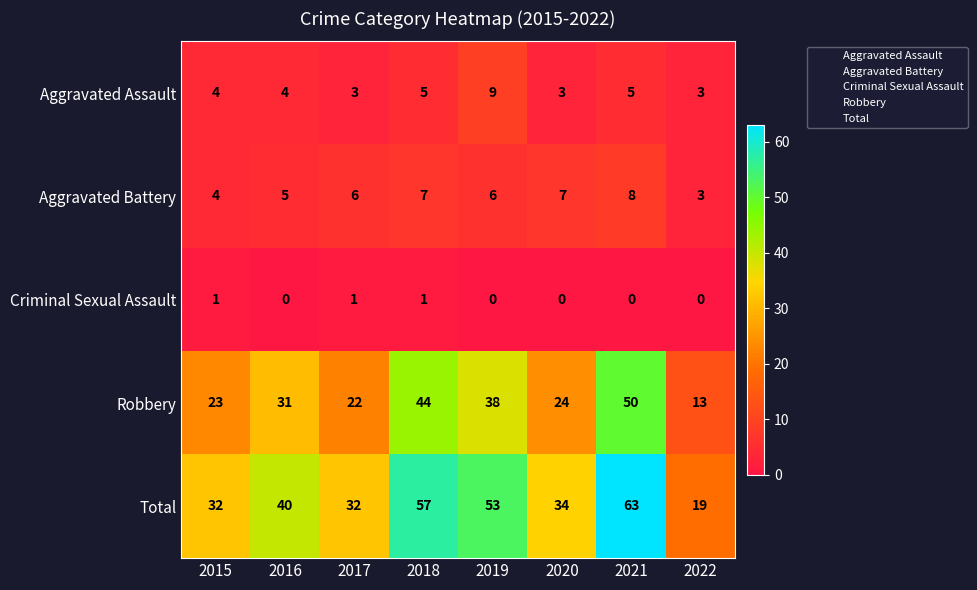

At which category is the sum across all series the highest?

2021